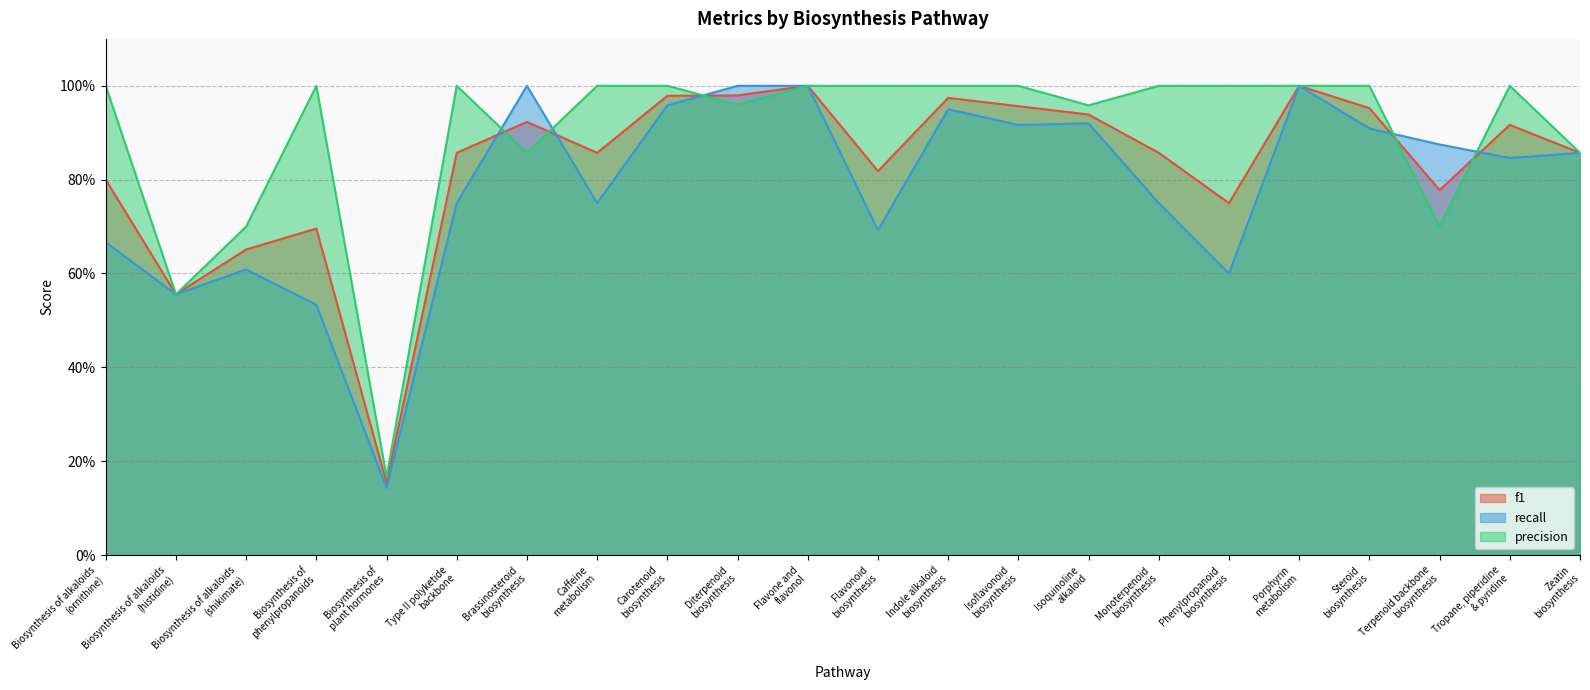

How many interior local peaks does the recall series have?

5